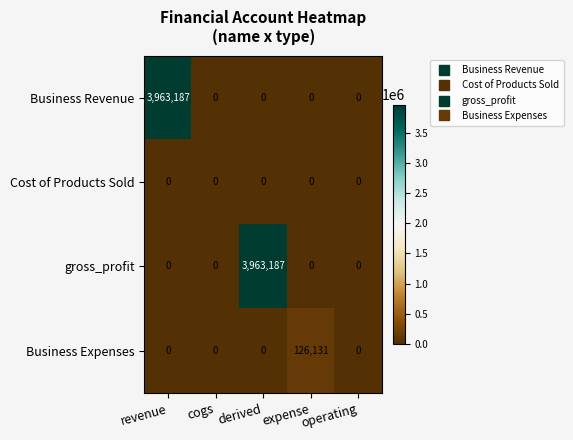

How many positive values does the Business Revenue series have?

1